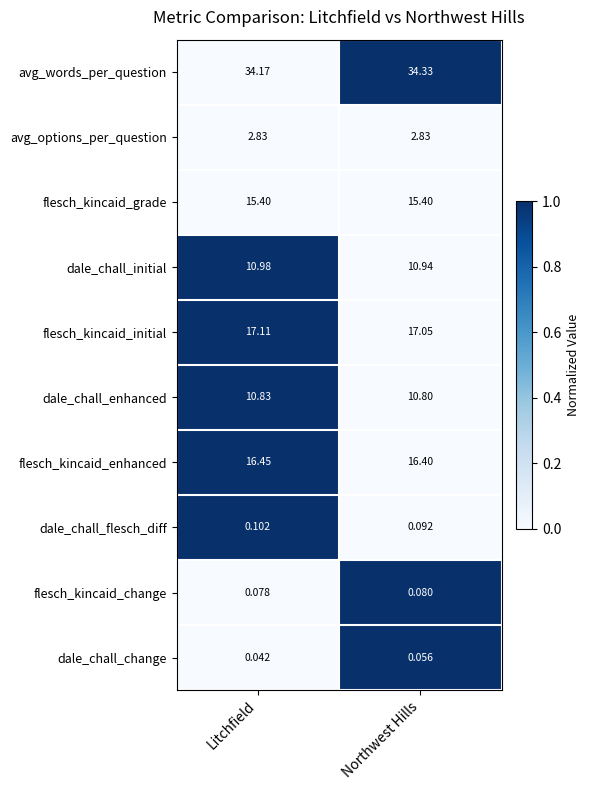

Which series changed the most between Litchfield and Northwest Hills?

avg_words_per_question